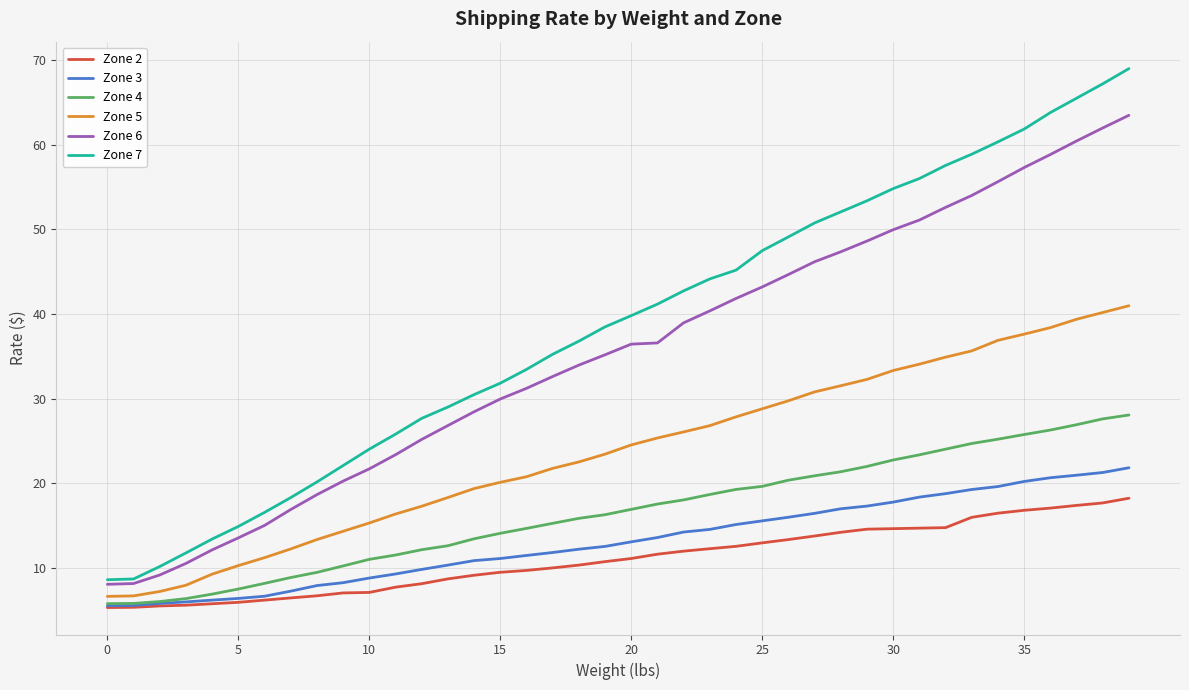

What is the average value of the Zone 4 series?

16.5